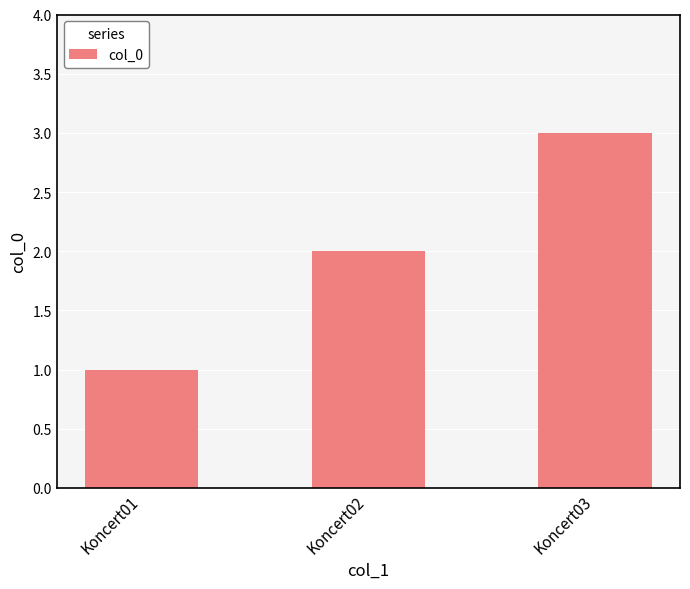

Reading right to left, what are all the values shown in this chart?

3	2	1